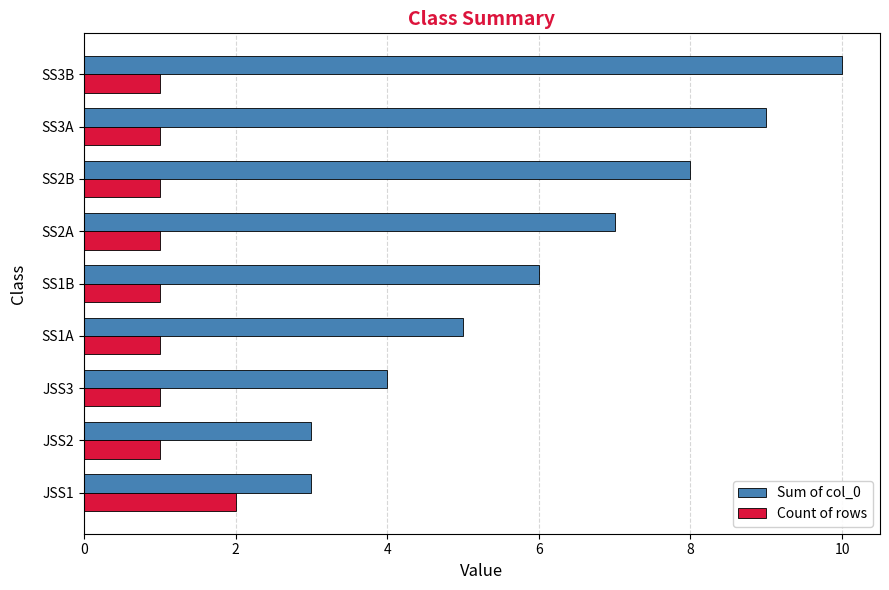

Which series has the largest range (max minus min)?

Sum of col_0